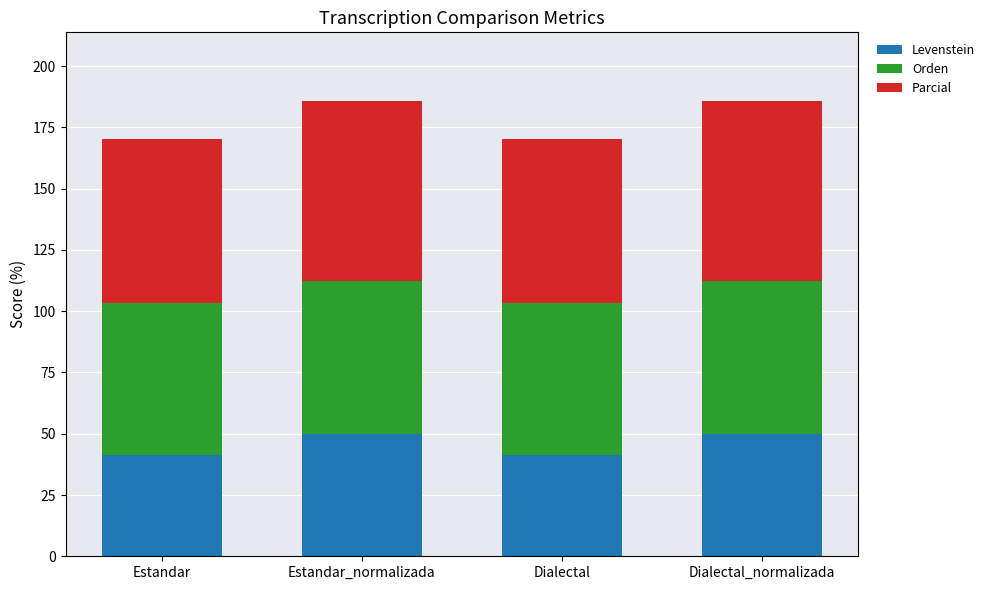

The Levenstein series shows 20.9 at Dialectal. True or false?

False